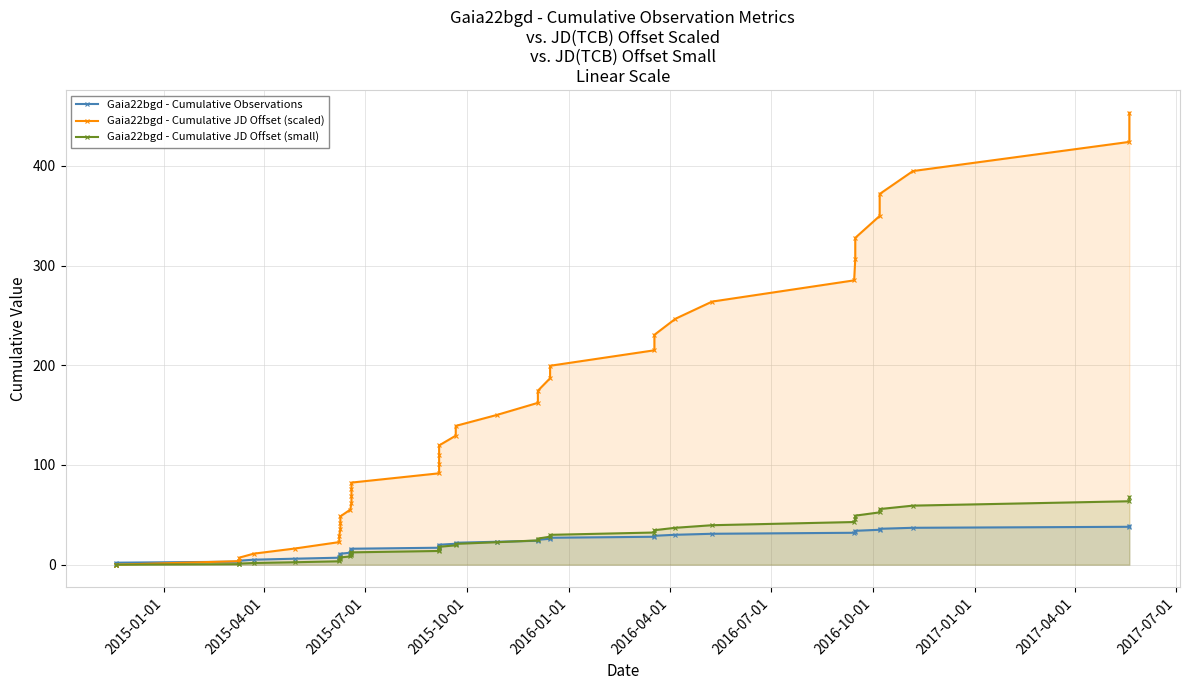

Which series ends up on top after the final intersection of Gaia22bgd - Cumulative JD Offset (scaled) and Gaia22bgd - Cumulative Observations?

Gaia22bgd - Cumulative JD Offset (scaled)